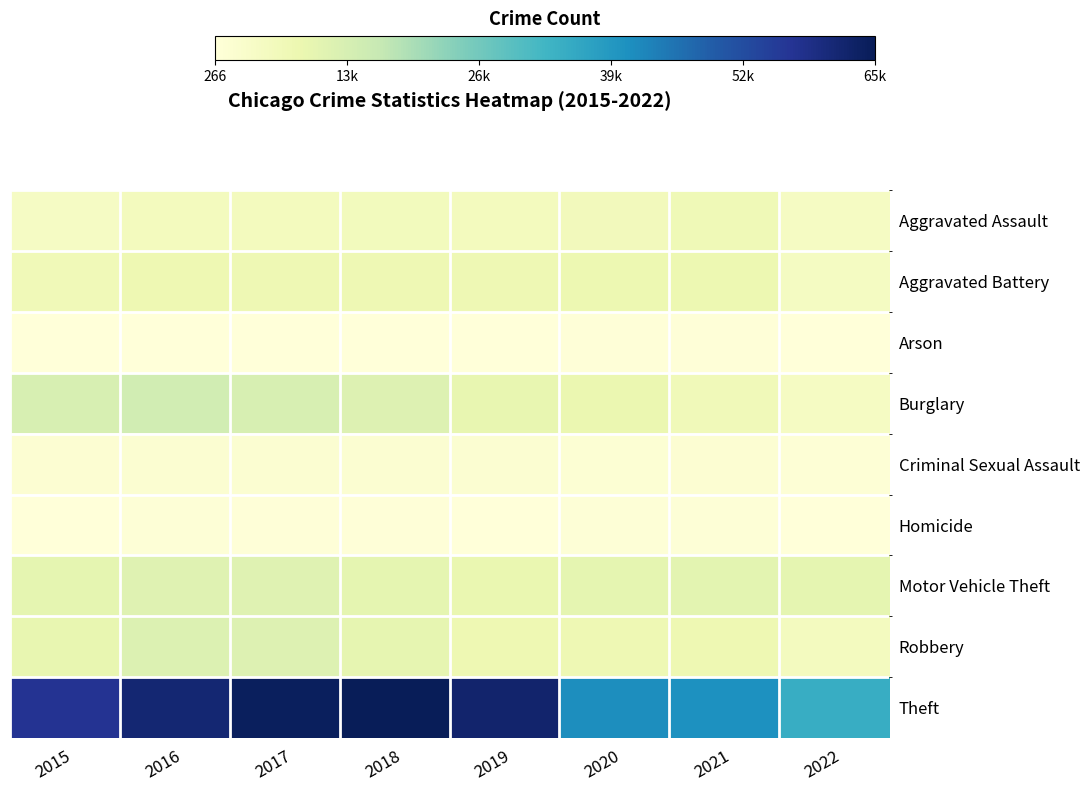

At which category does the chart reach its peak across all series?

2018